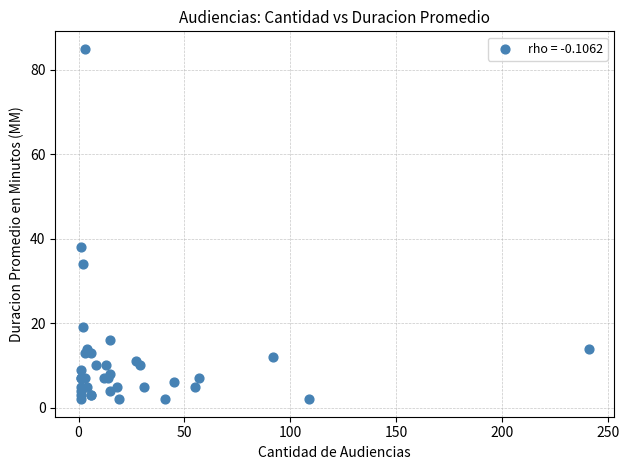

What Y value in the scatter plot is closest to 43?

38